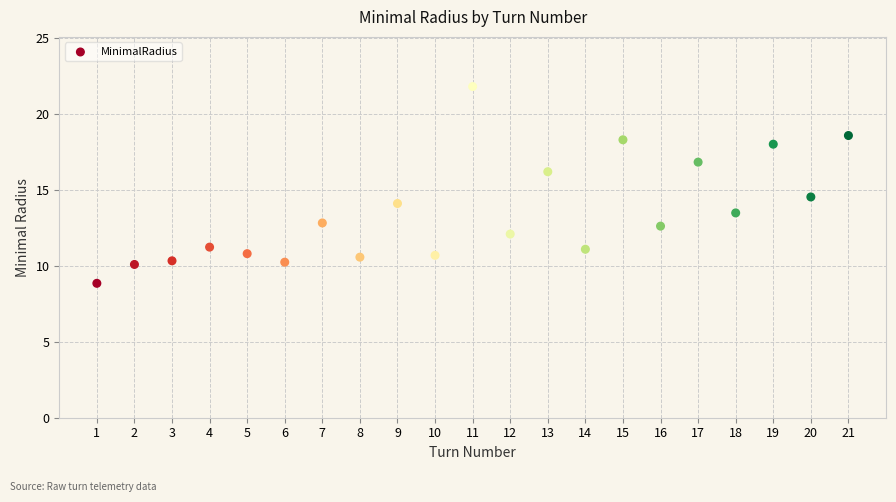

What is the range of Y values (max minus min)?

12.9